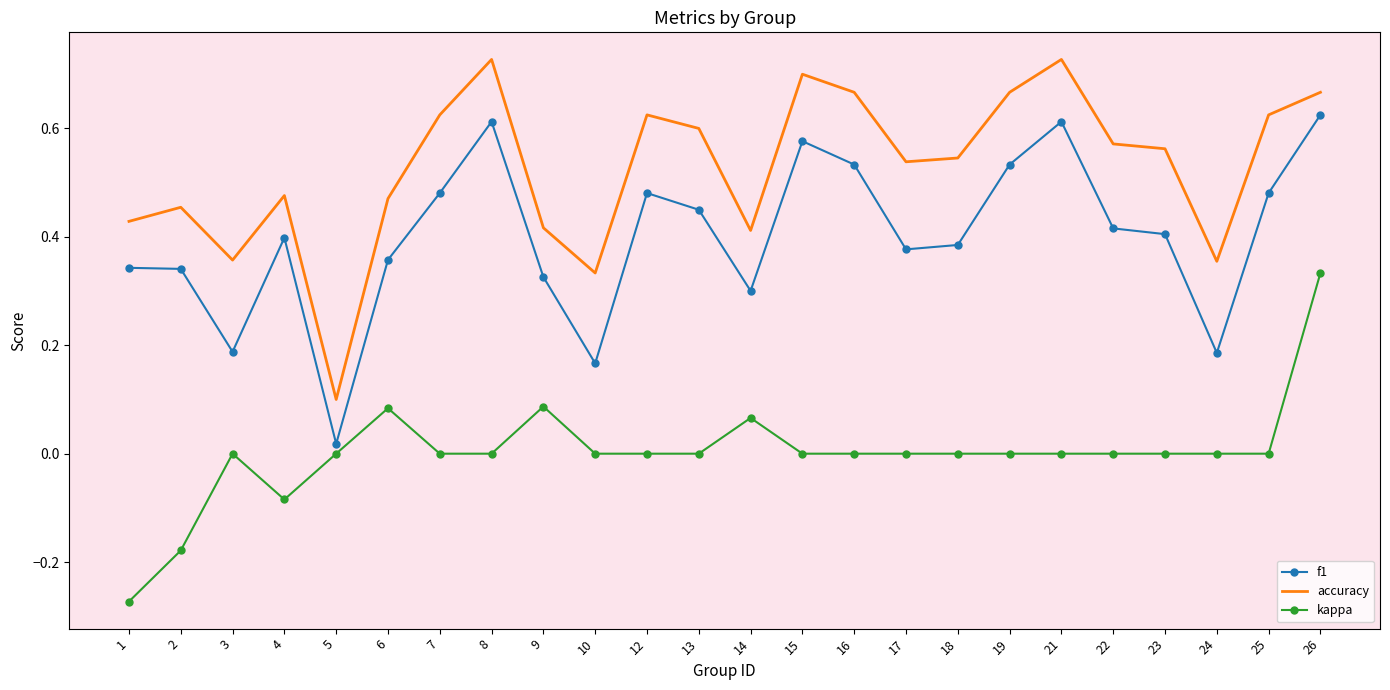

Which series changed the most between 3 and 4?

f1